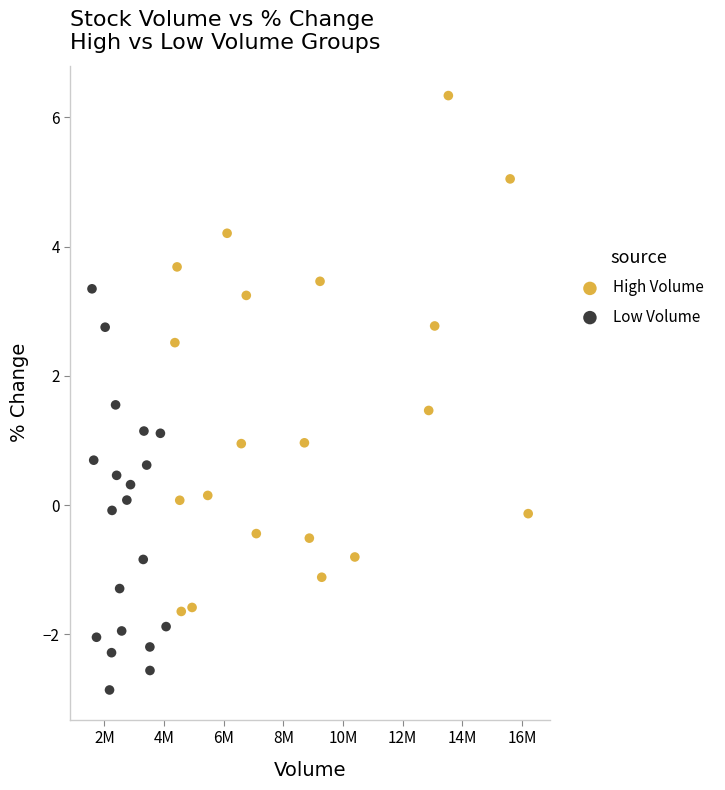

What are all the series names shown in the legend?

High Volume, Low Volume